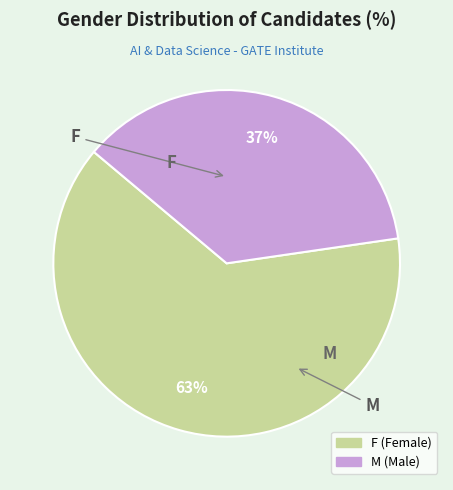

Does M represent more than half of the total?

No